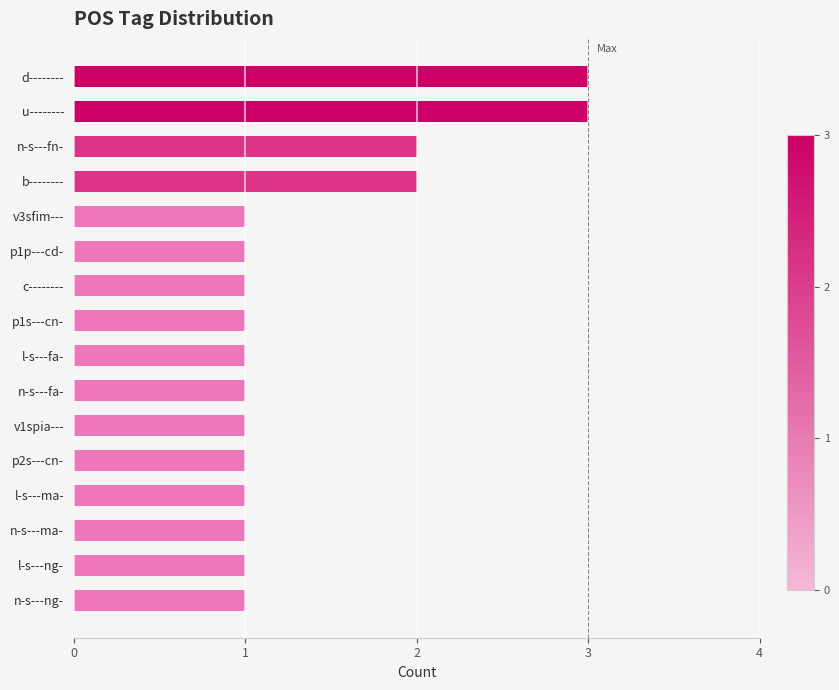

How many series are shown in this chart?

1